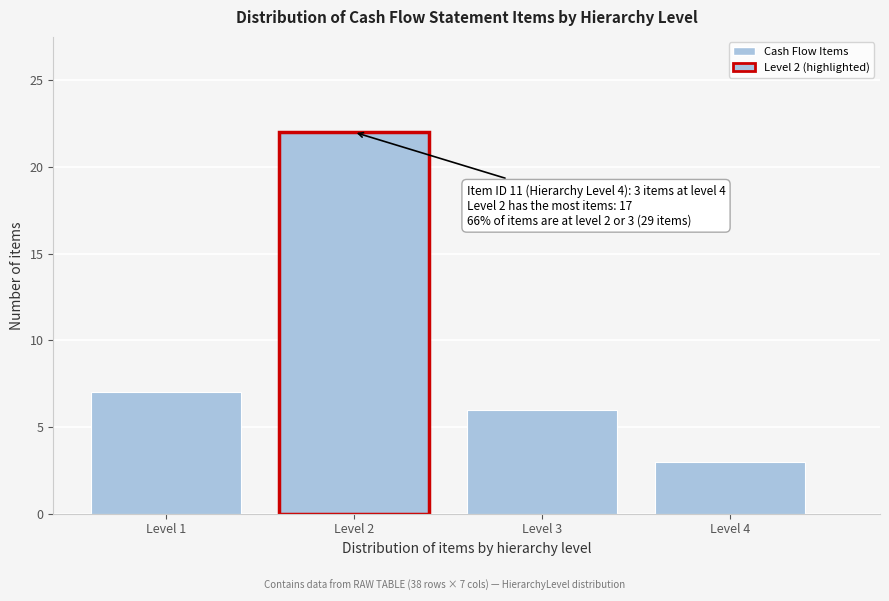

Reading right to left, what are all the values shown in this chart?

3	6	22	7